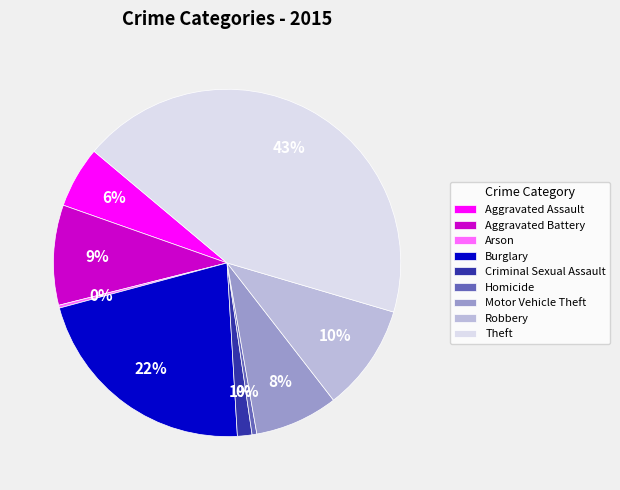

Is there any slice that represents more than half of the pie?

No